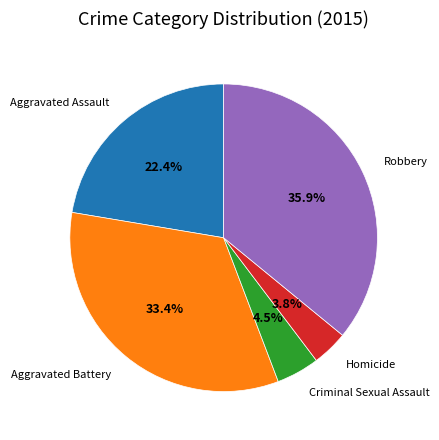

How many slices are in this pie chart?

5